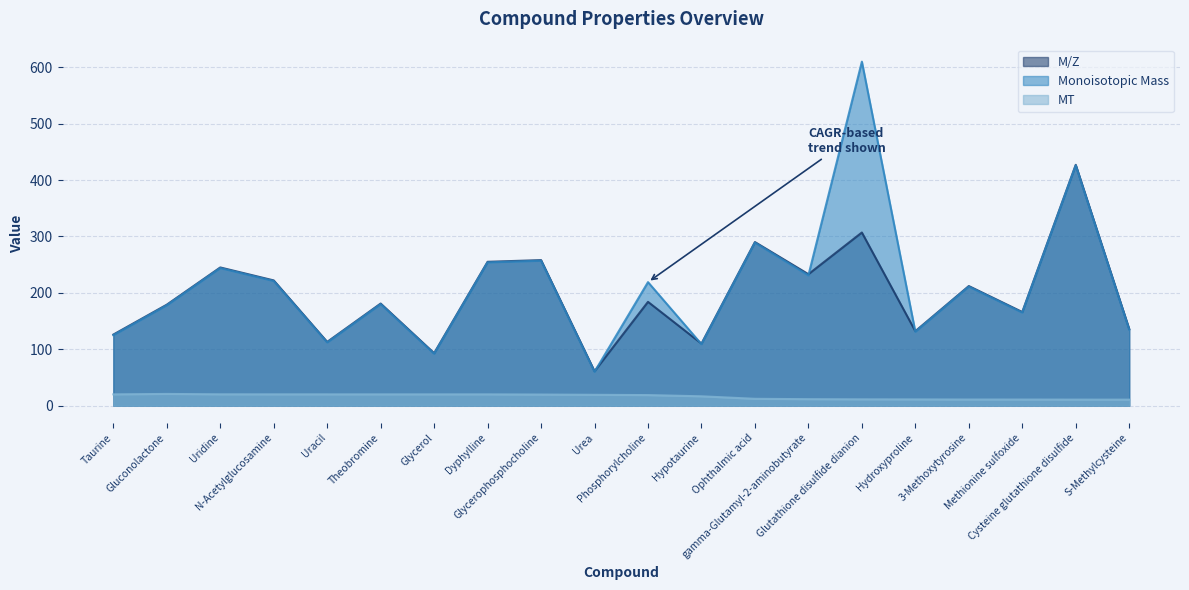

True or false: M/Z and MT intersect in this chart.

False